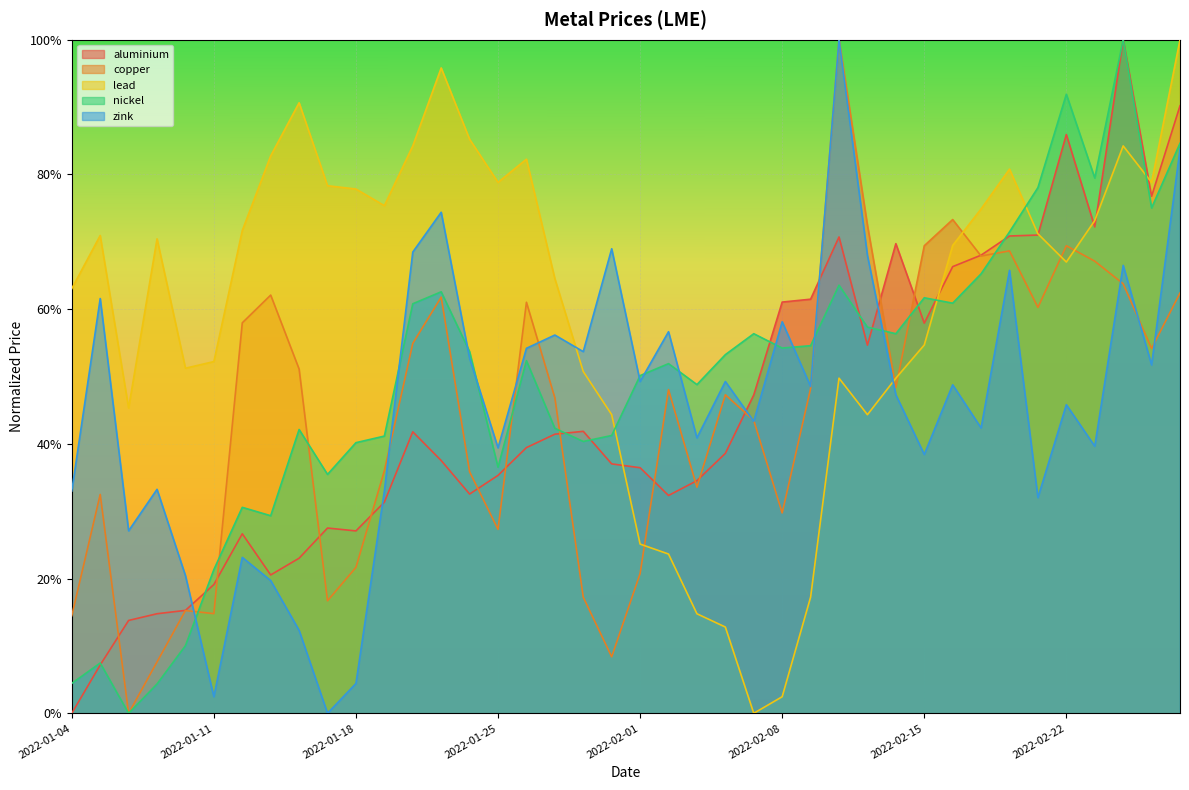

Which series changed the most between 2022-01-06 and 2022-01-20?

nickel